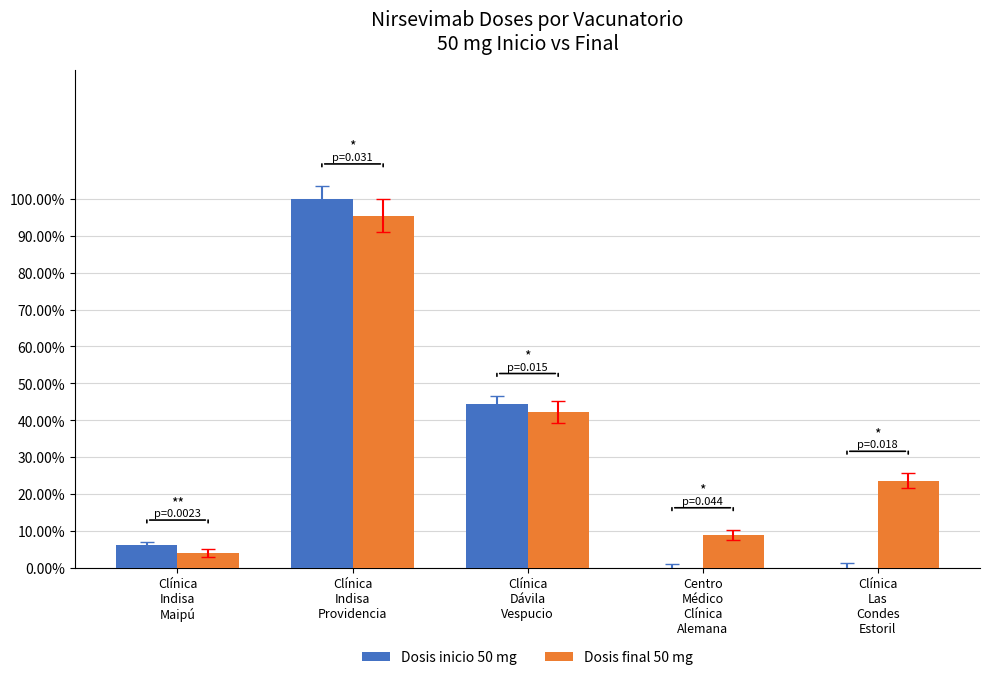

What is the difference between the second highest and second lowest values in the Dosis final 50 mg series?

0.3